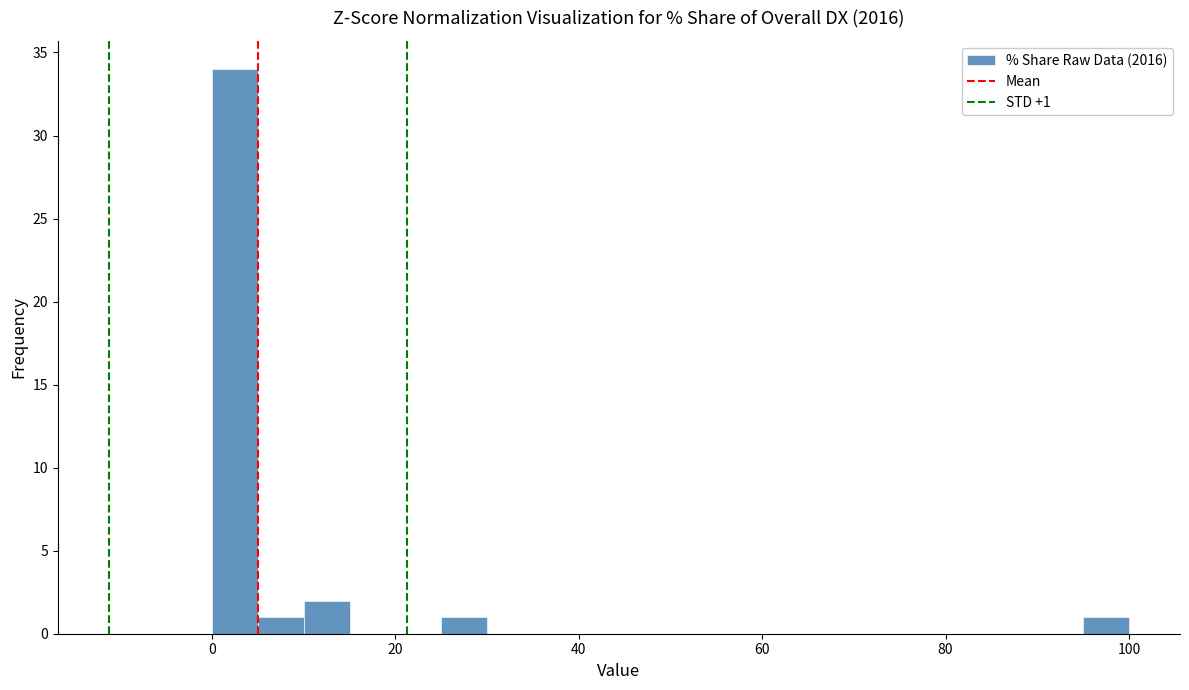

Read against the x-axis, roughly where is the centre of the tallest bar?

2